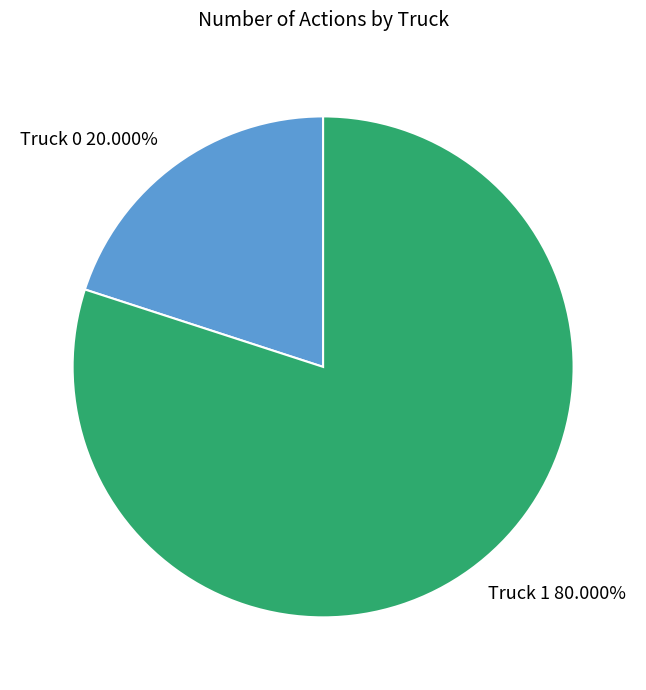

Between Truck 1 and Truck 0, which is larger?

Truck 1